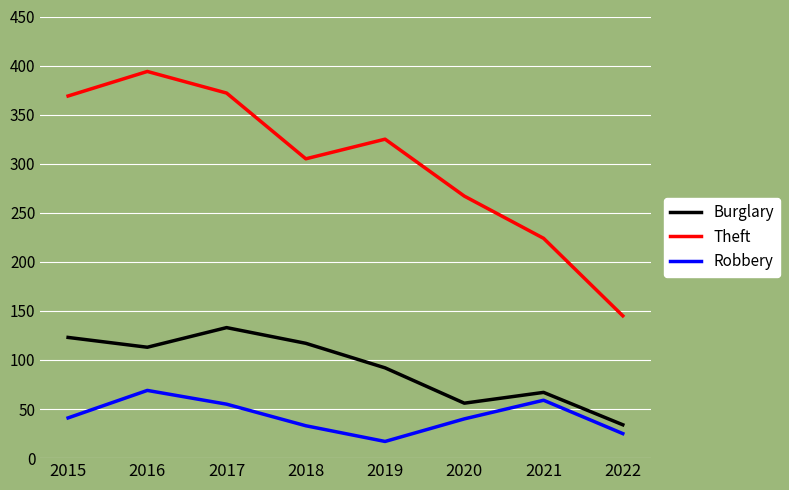

How many interior local peaks does the Robbery series have?

2